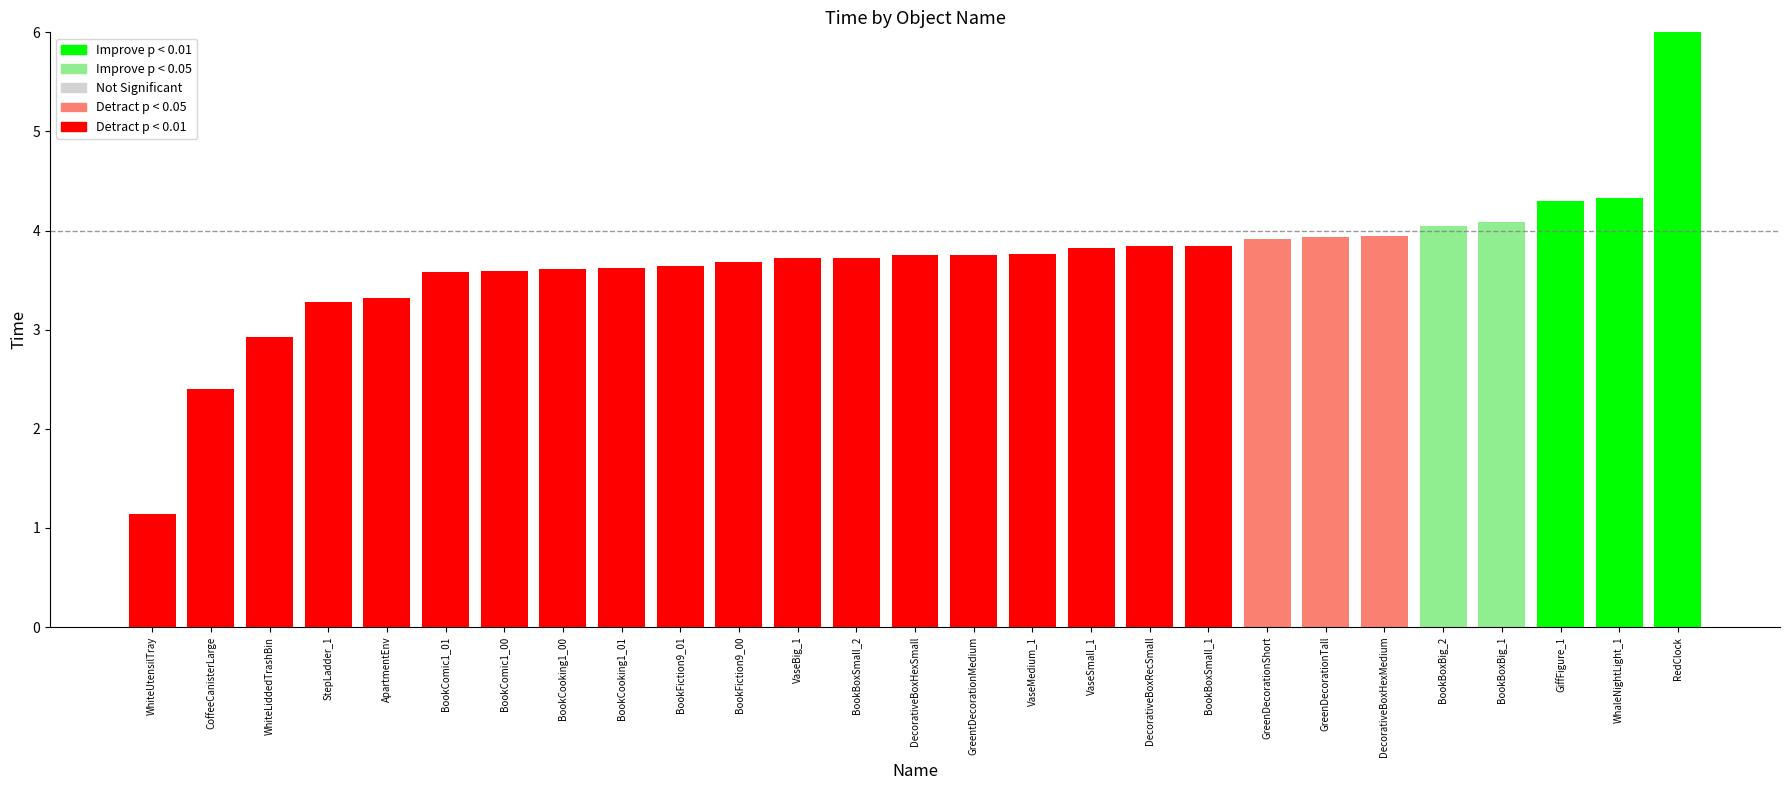

What is the greatest value displayed?

114.4